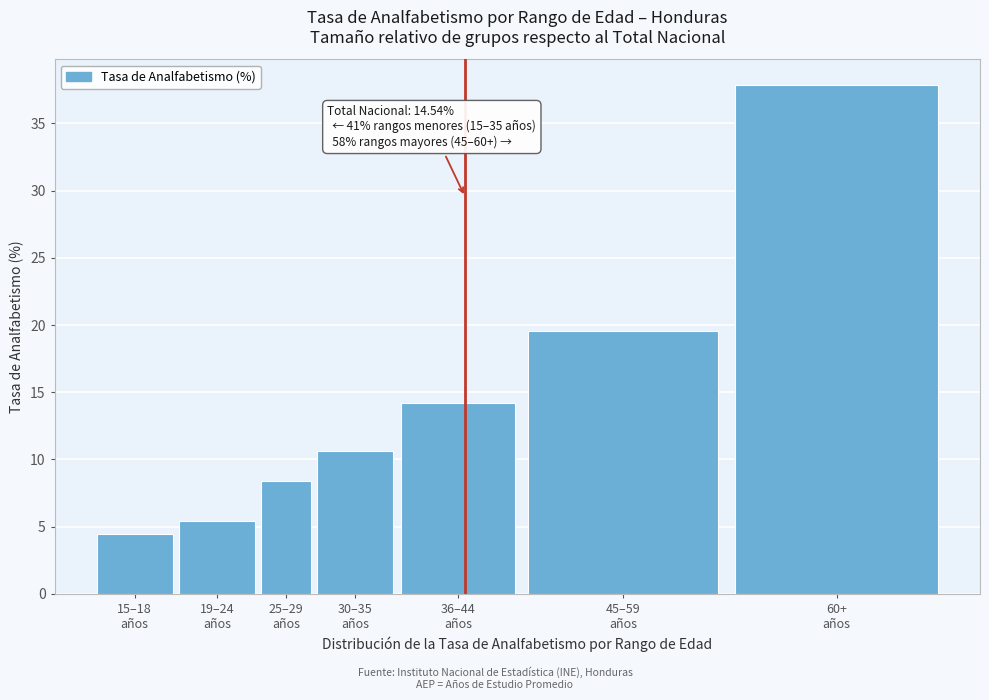

Reading right to left, what are all the values shown in this chart?

37.9	19.6	14.2	10.6	8.4	5.4	4.4